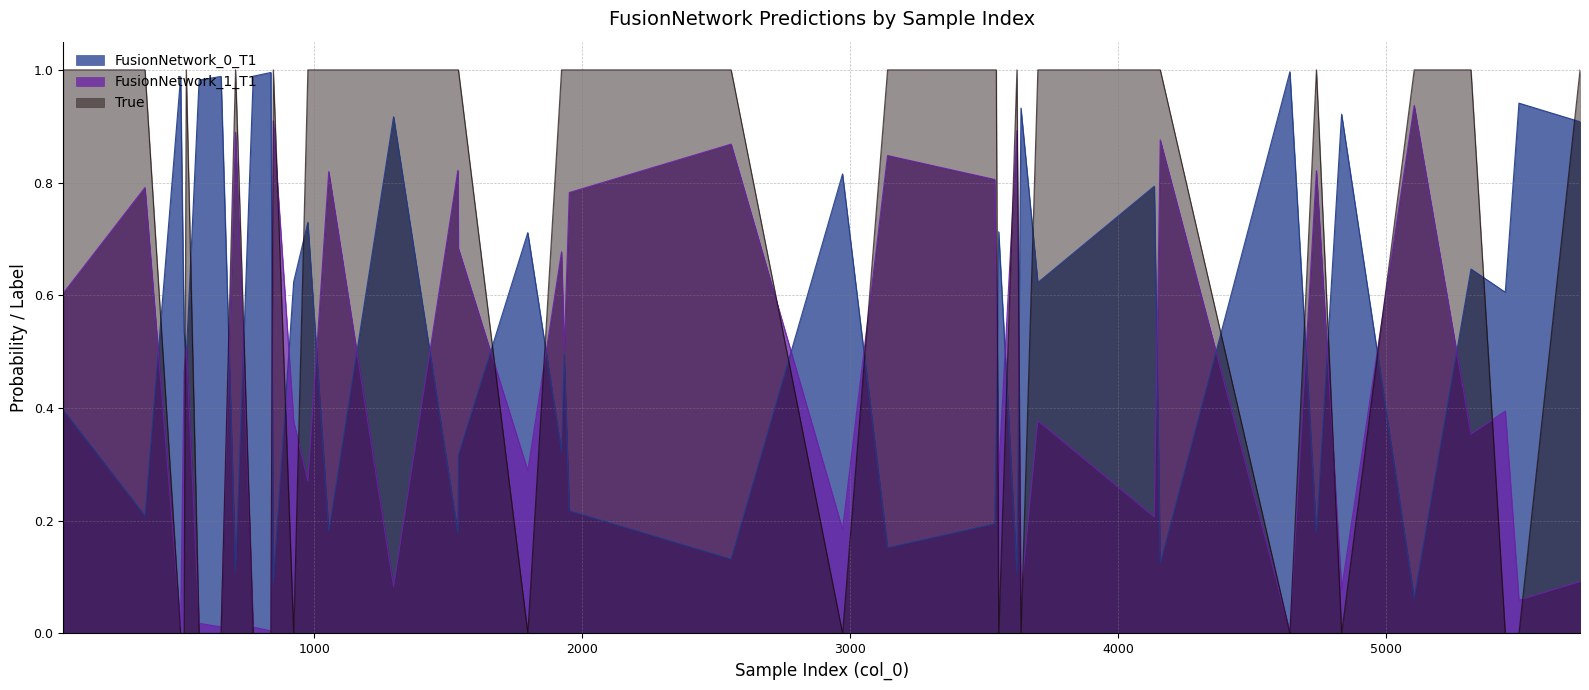

Which series changed the most between 2972 and 5106?

True